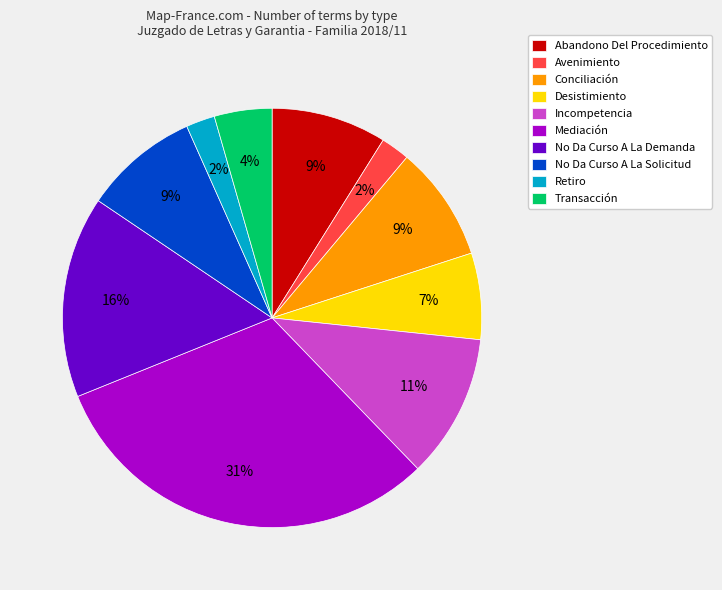

Is there any slice that represents more than half of the pie?

No